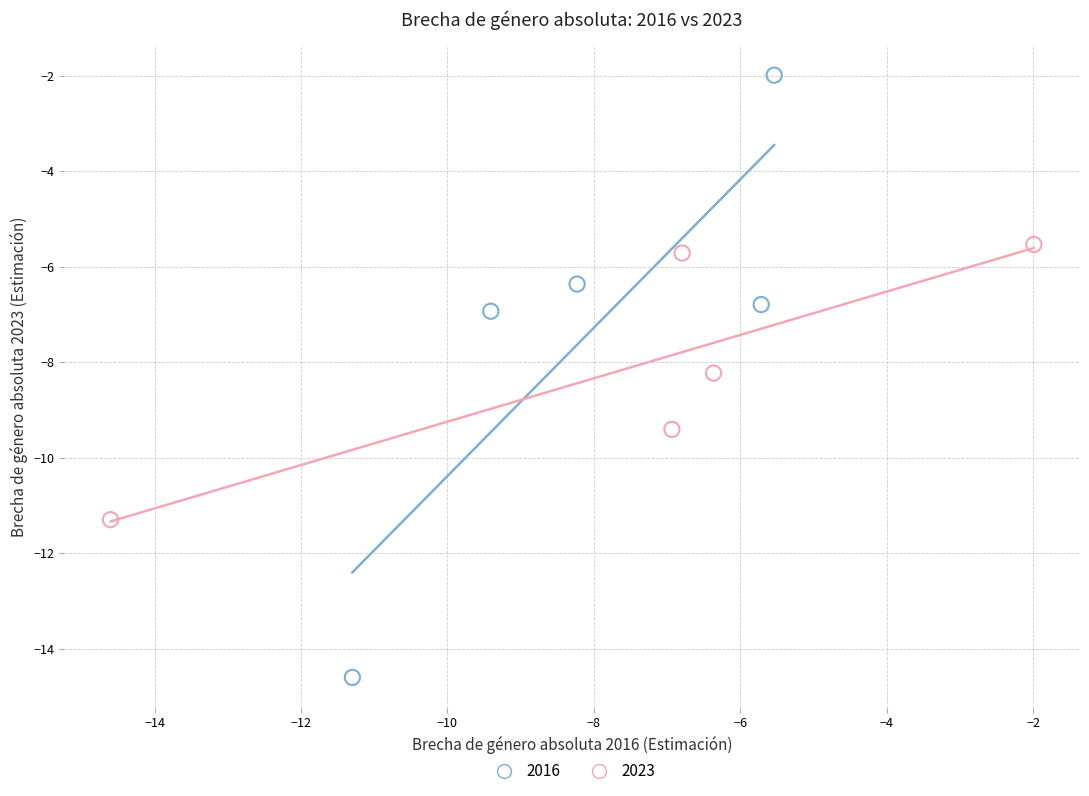

Which series contains the highest Y value?

2016